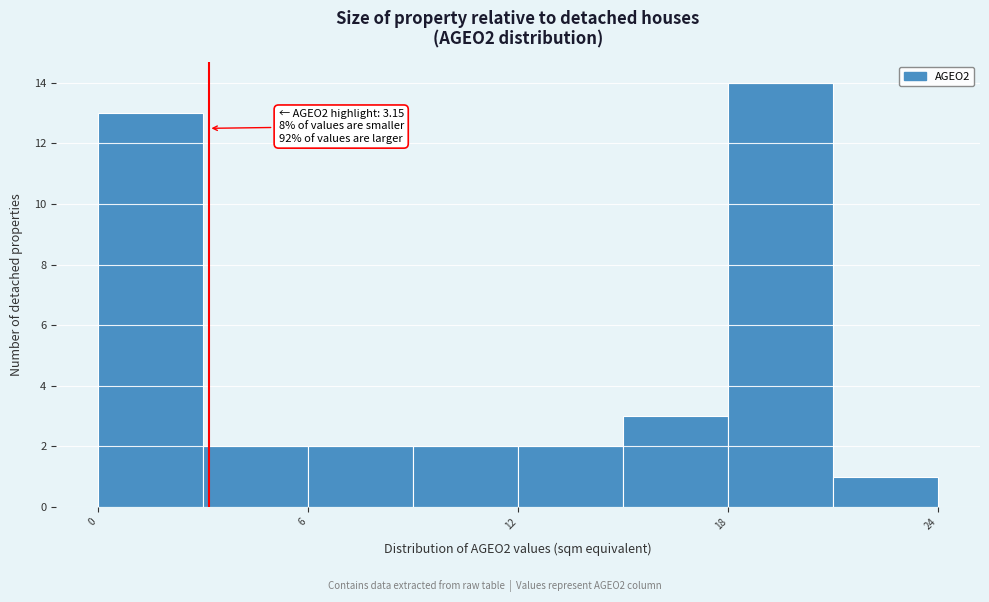

Around what value on the x-axis is the tallest bar? Give the approximate position of its centre, as read against the axis.

20